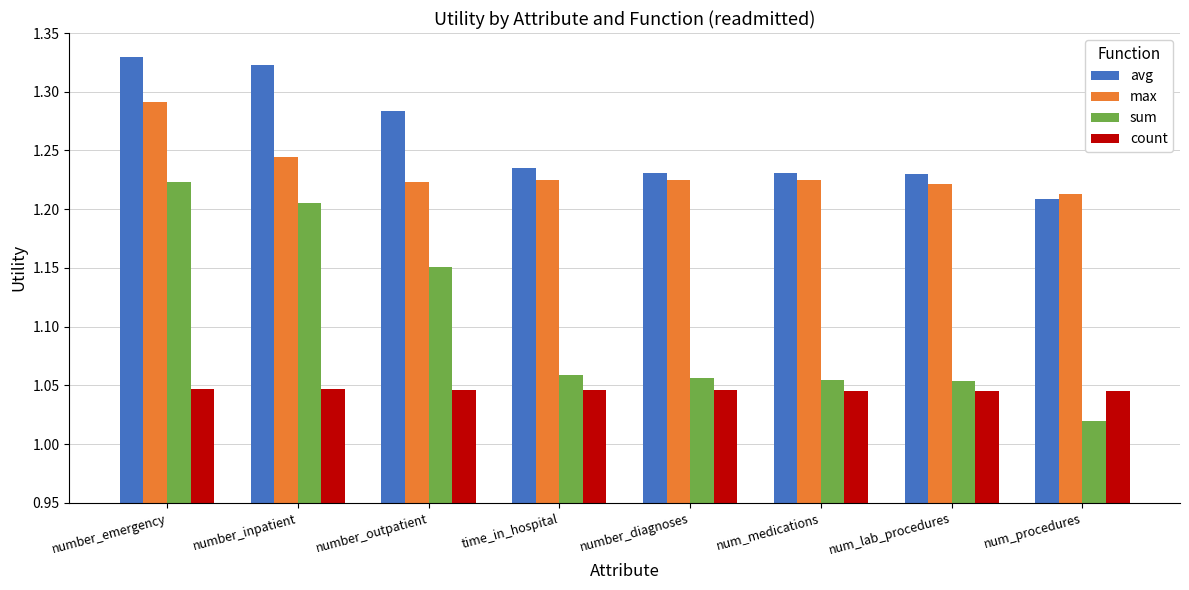

At which category does the chart reach its minimum across all series?

num_procedures